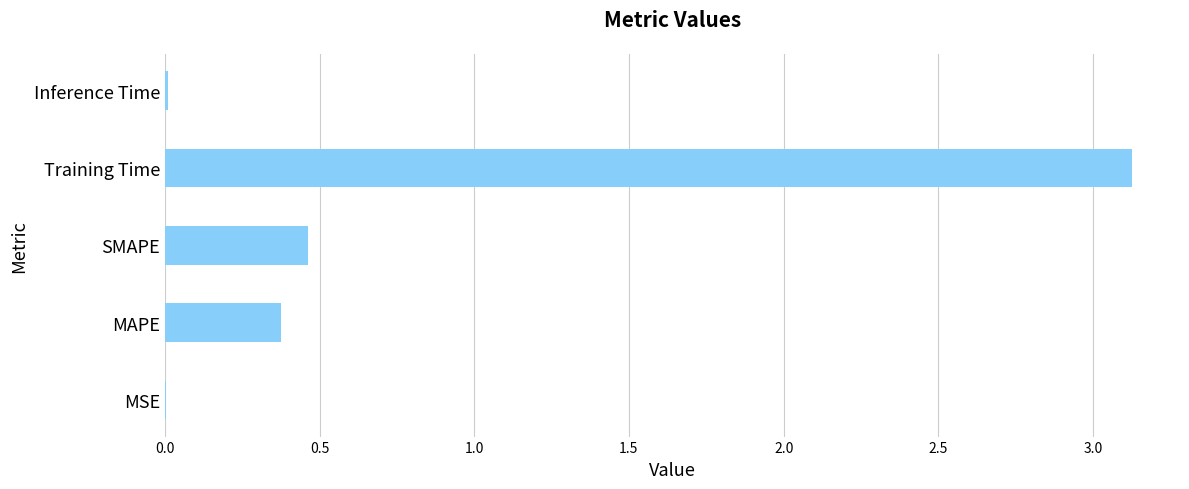

The value at MAPE is 0.4. True or false?

True